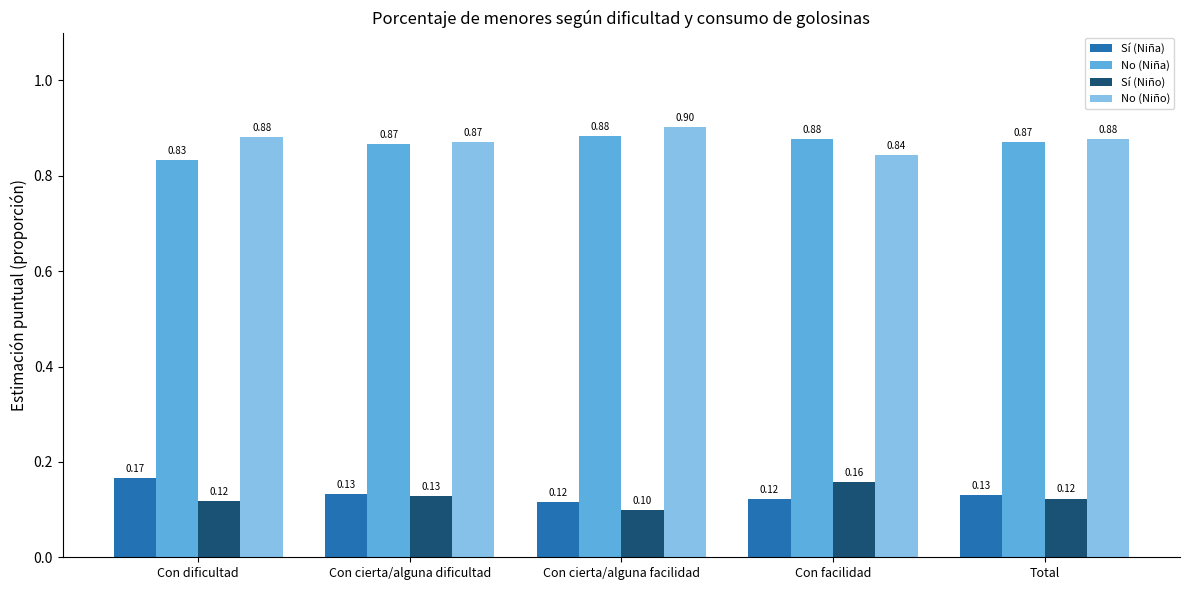

The value of Sí (Niña) at Total is 0.1. True or false?

True